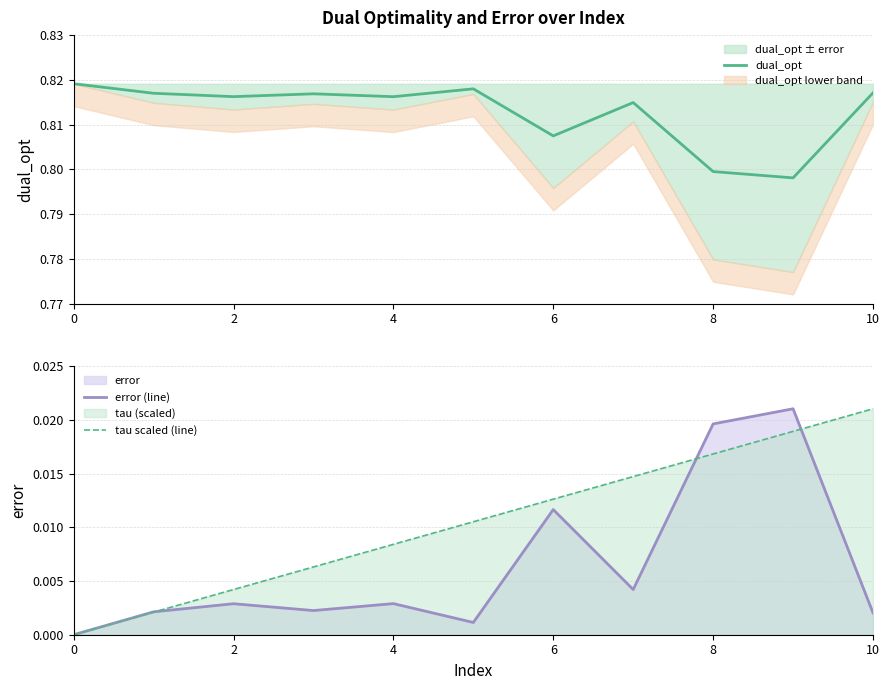

Which category has the highest value in the tau scaled (line) series?

10